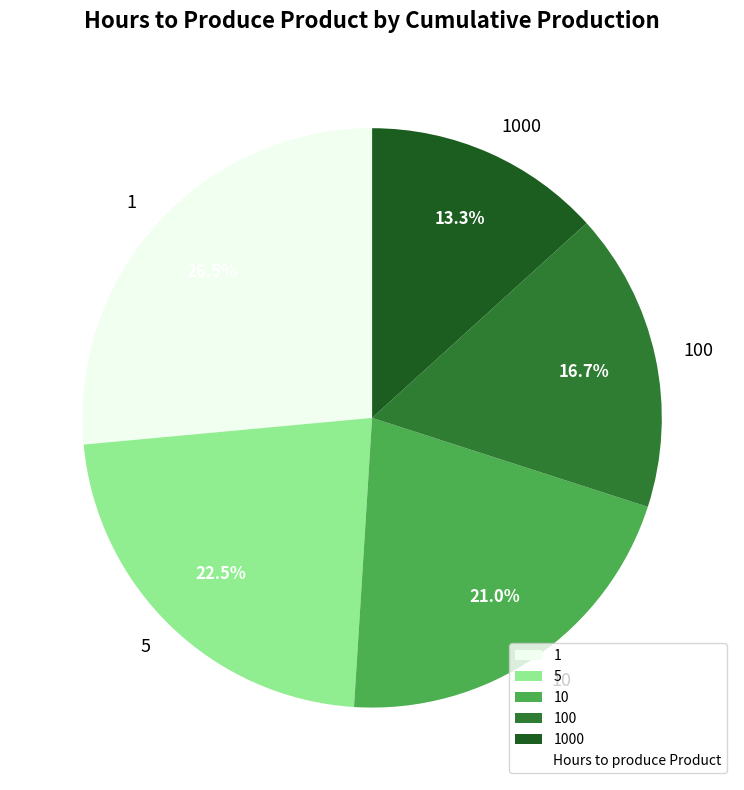

Count the number of slices in the pie.

5